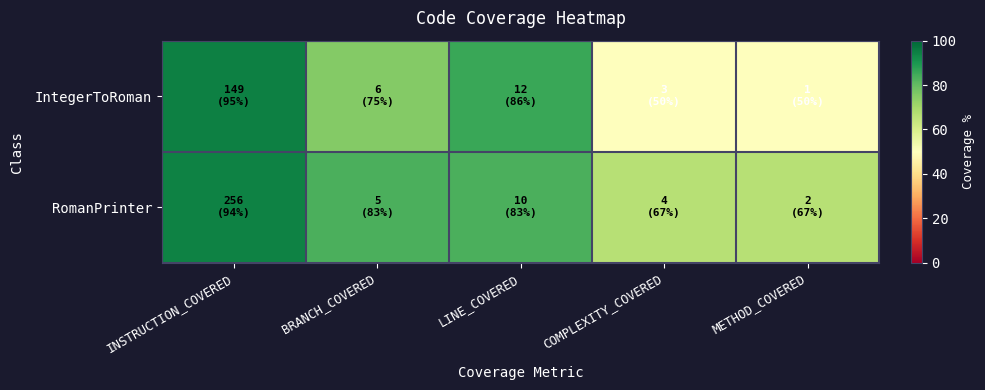

Count the number of categories in the chart.

5